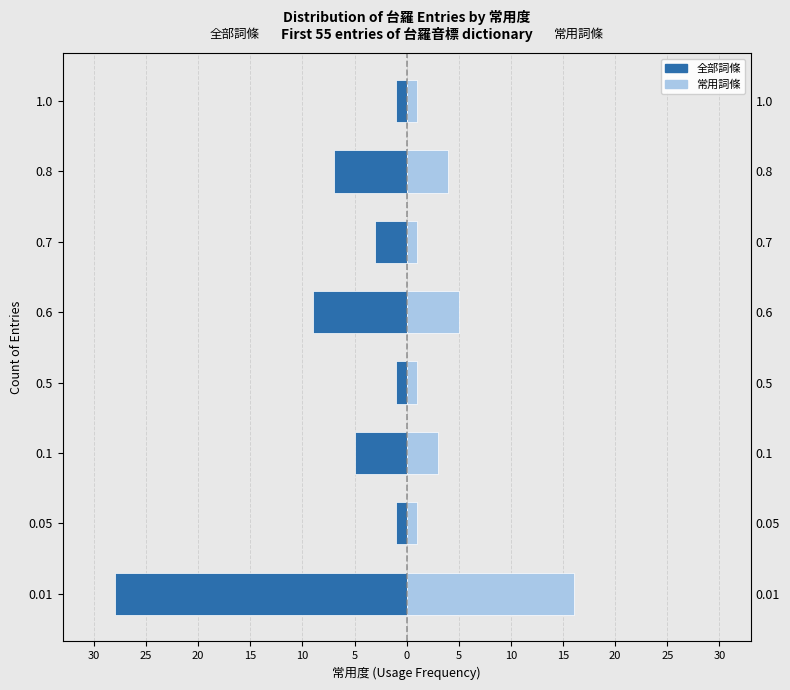

Is the value of 常用詞條 at 0.01 greater than the value of 全部詞條 at 0.7?

Yes